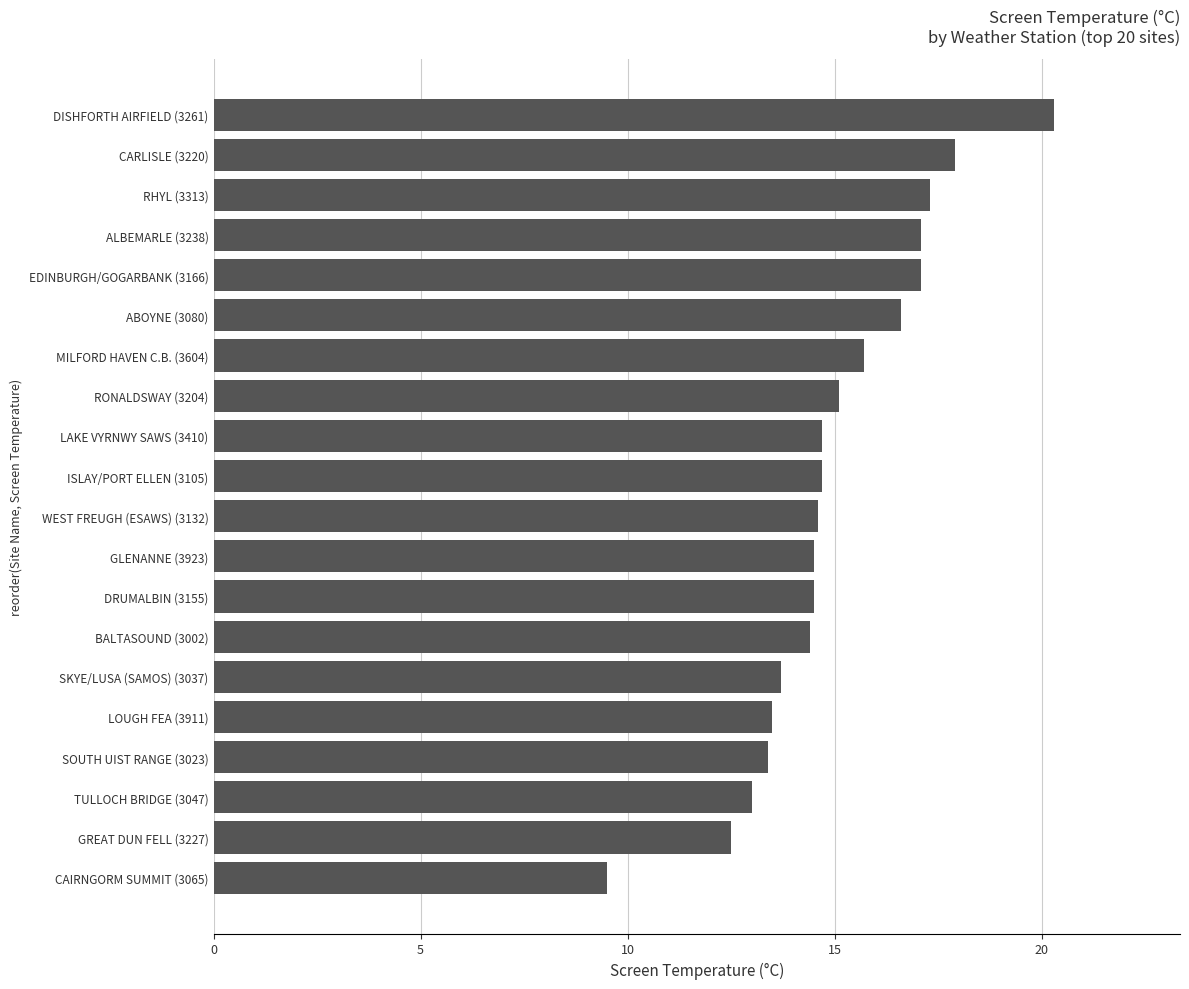

What value does the data have at GREAT DUN FELL (3227)?

12.5